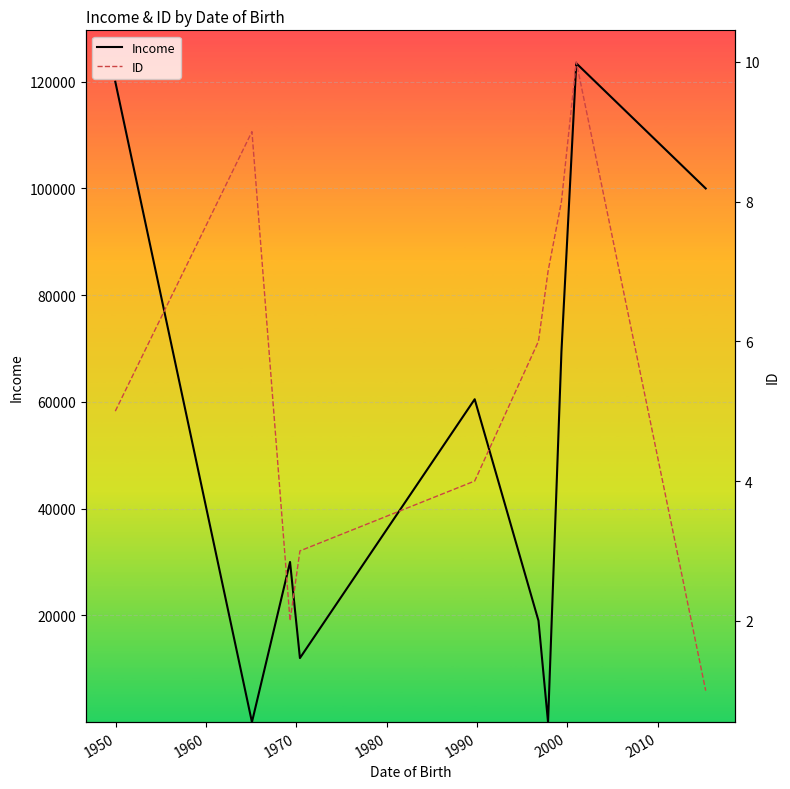

How many data points does each series have?

10